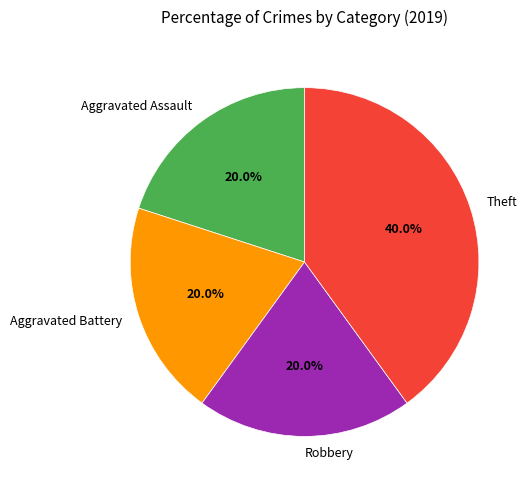

Is there any slice that represents more than half of the pie?

No